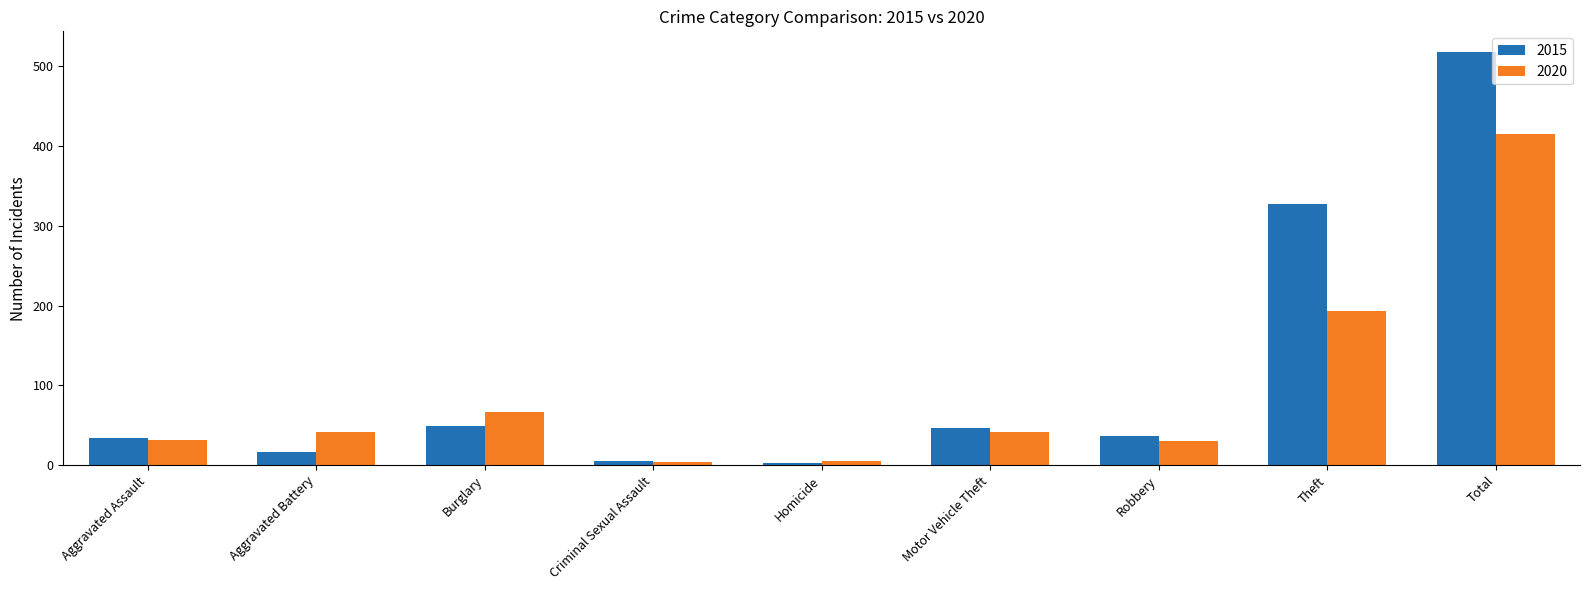

What is the spread (max minus min) of values at Motor Vehicle Theft?

4